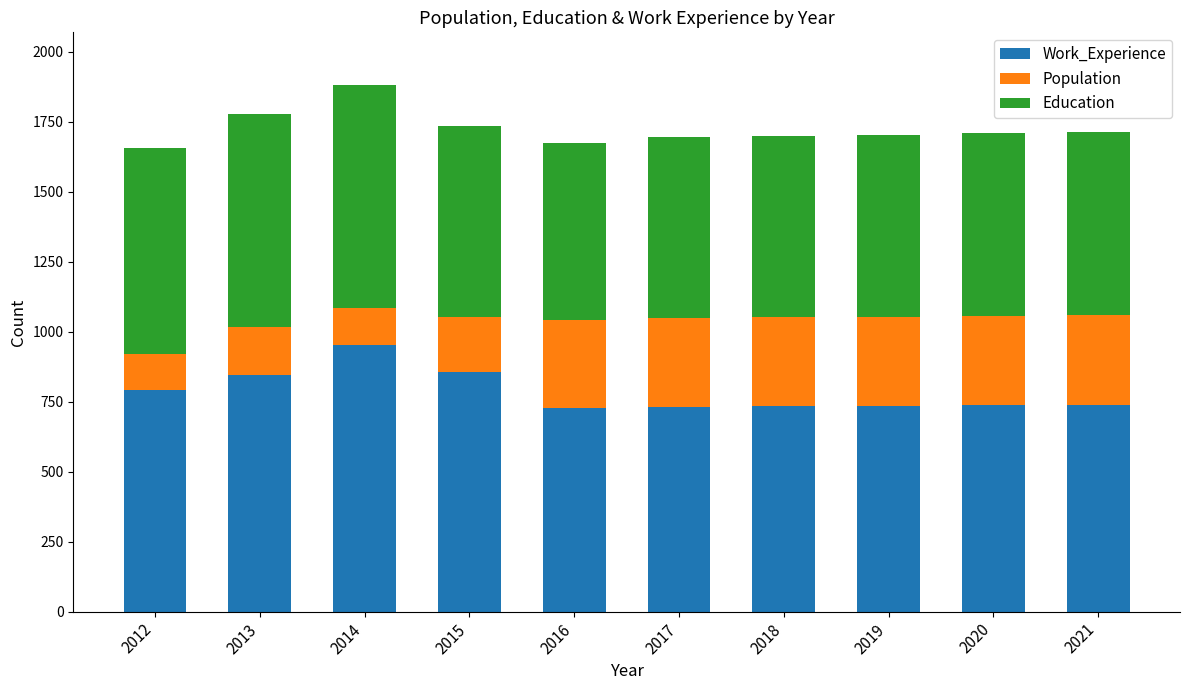

What is the total value across all series at 2015?

1736